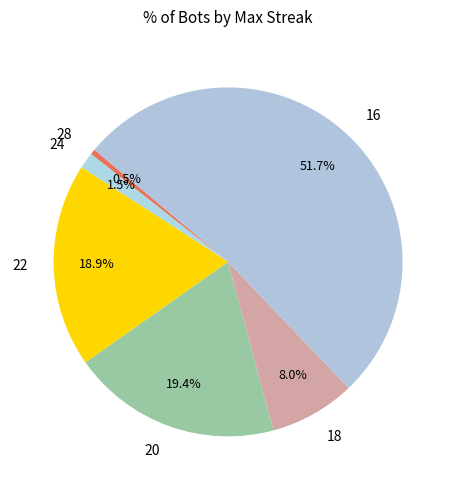

Combined, do 24 and 22 account for over 50%?

No